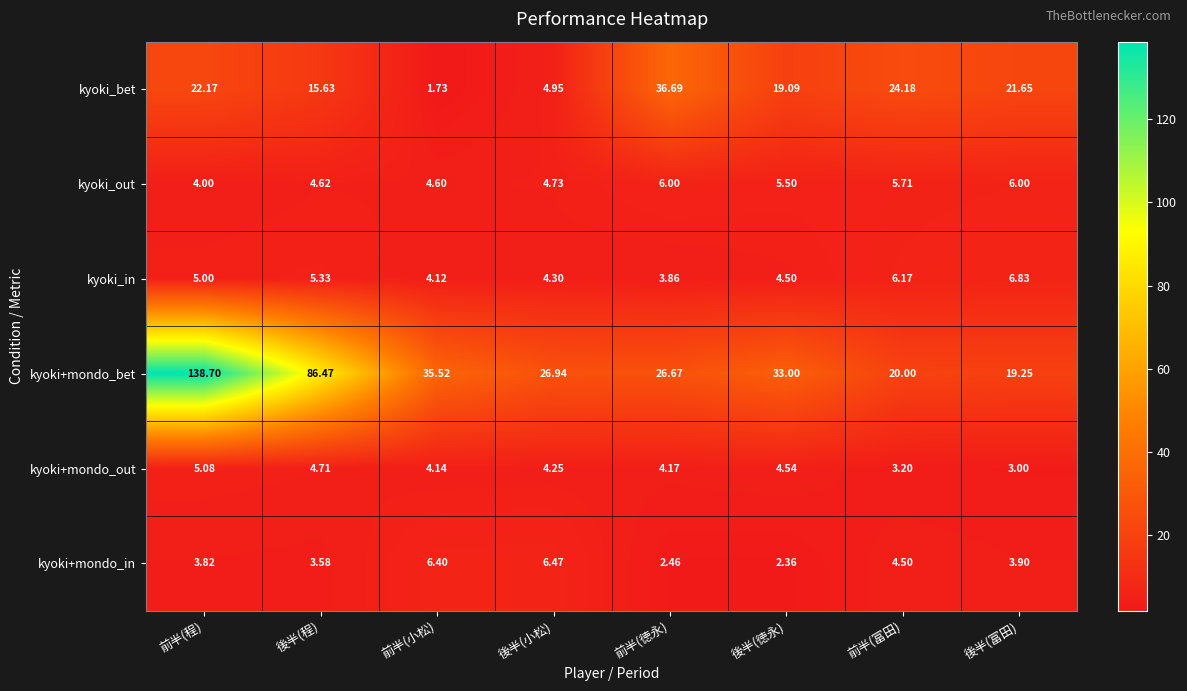

Rank the series by their maximum value, from lowest to highest.

kyoki+mondo_out, kyoki_out, kyoki+mondo_in, kyoki_in, kyoki_bet, kyoki+mondo_bet